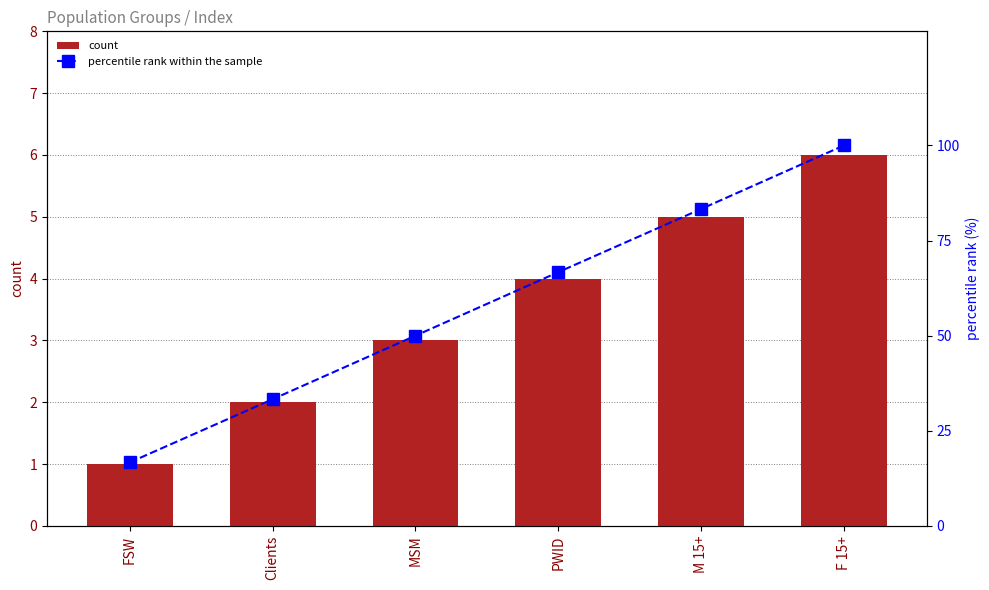

At which category is the sum across all series the highest?

F 15+